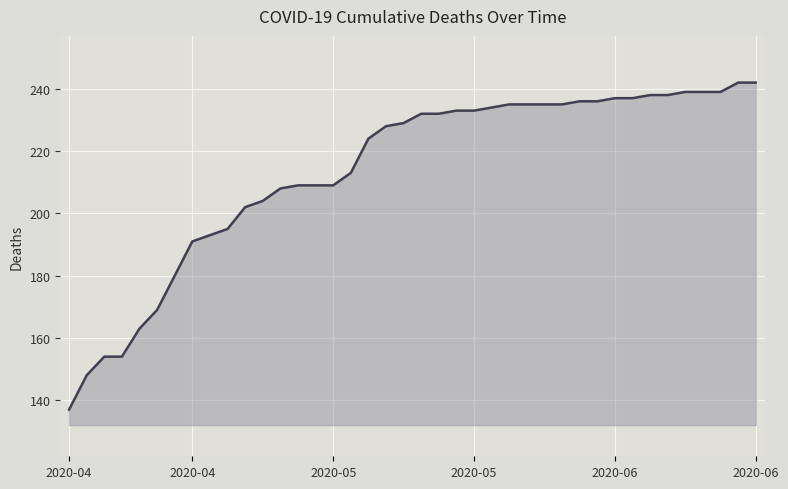

What is the difference between the maximum and minimum values?

105